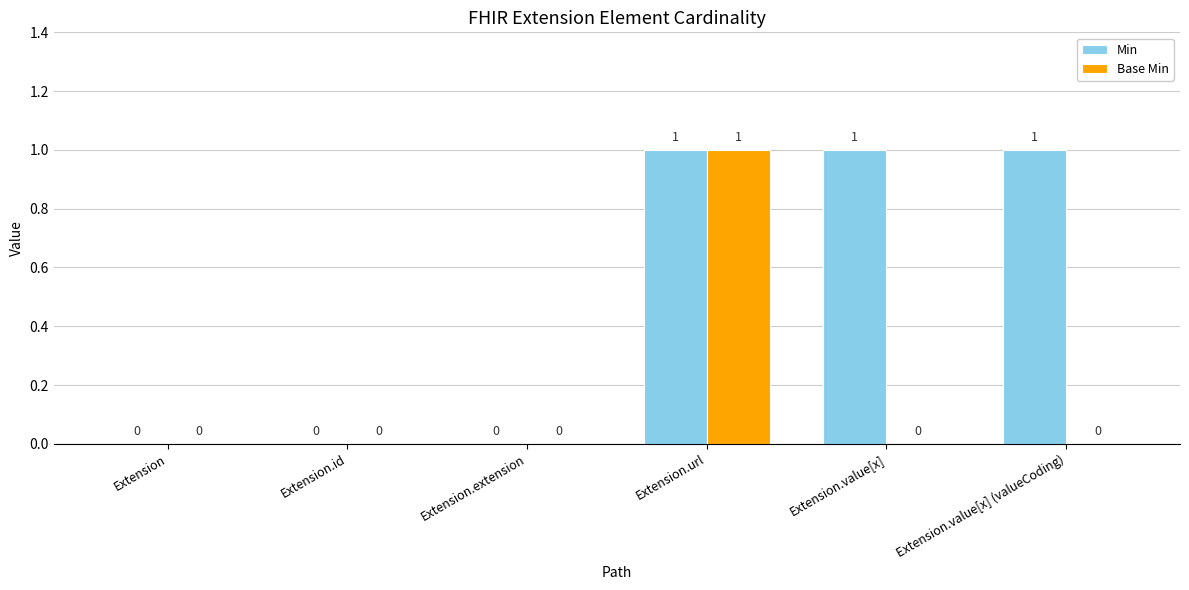

Between Extension and Extension.value[x], which series saw the biggest shift?

Min